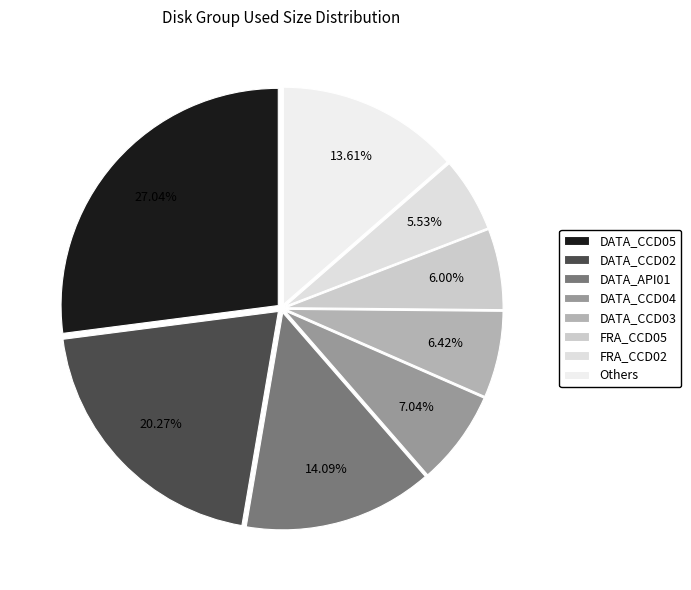

The DATA_CCD03 slice represents 6% of the pie. True or false?

True